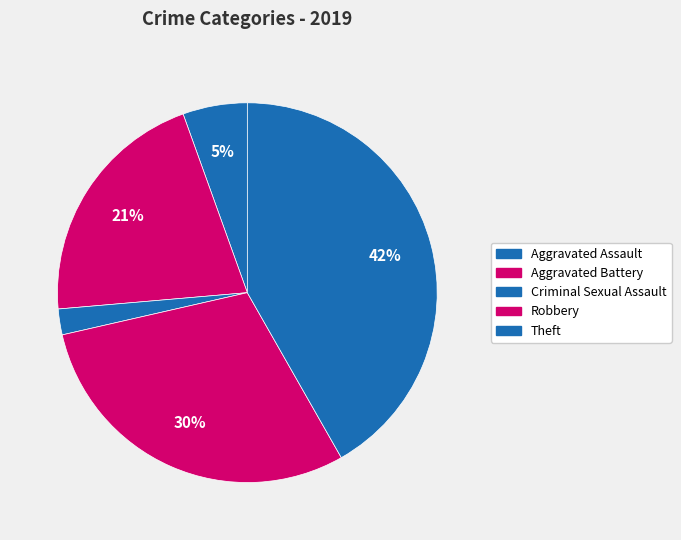

How many slices are in this pie chart?

5